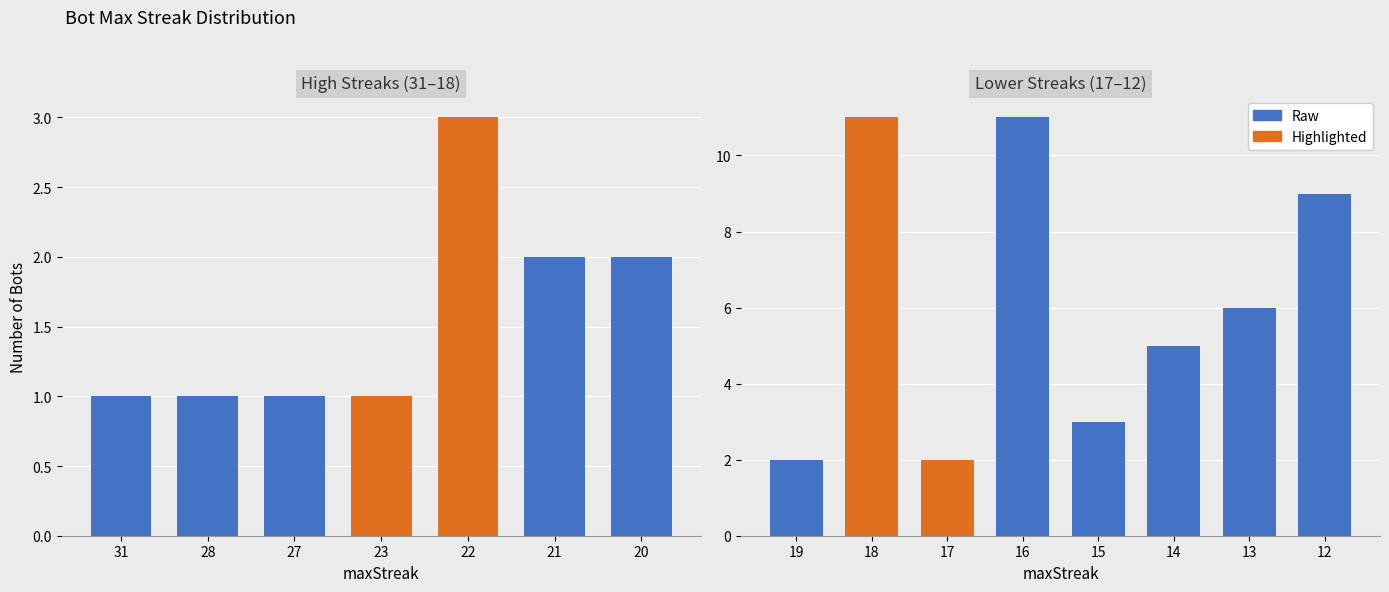

How many data points does each series have?

8